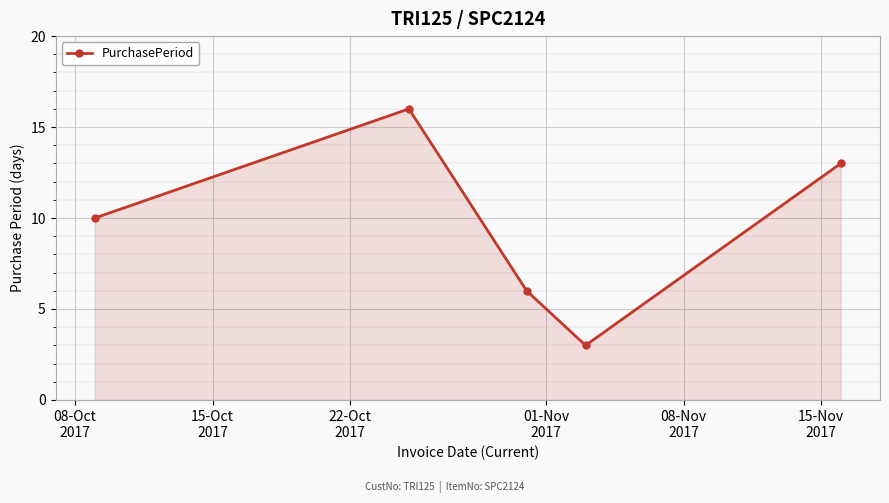

What is the value of the 5th point from the left?

13